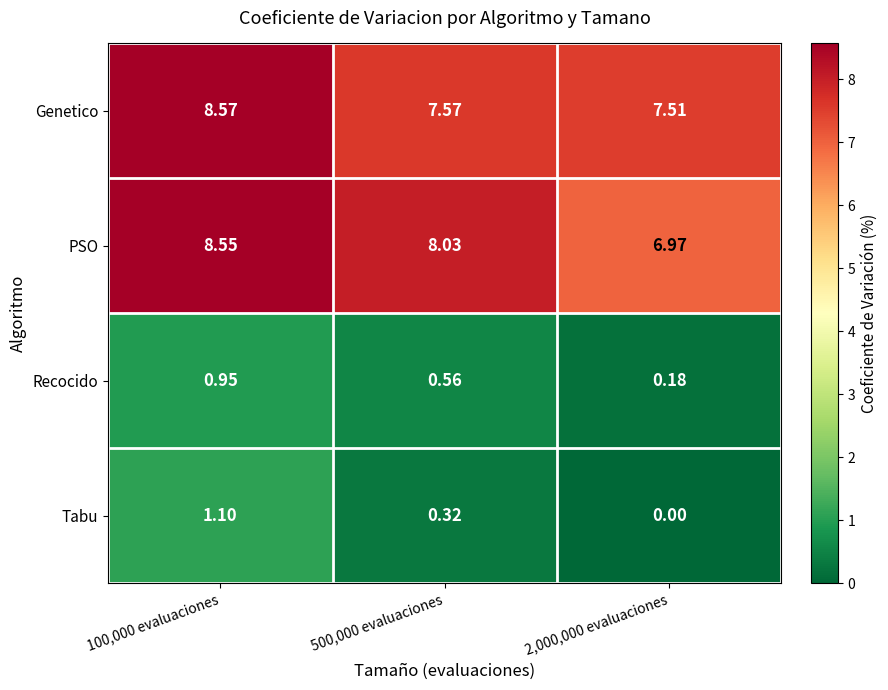

Which series has the largest total across all categories?

Genetico